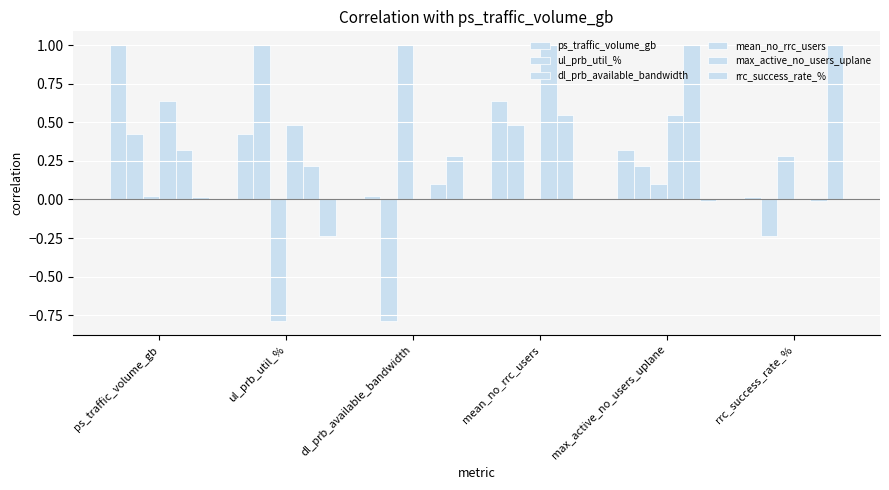

Are the bars grouped side by side (vs. stacked)?

Yes